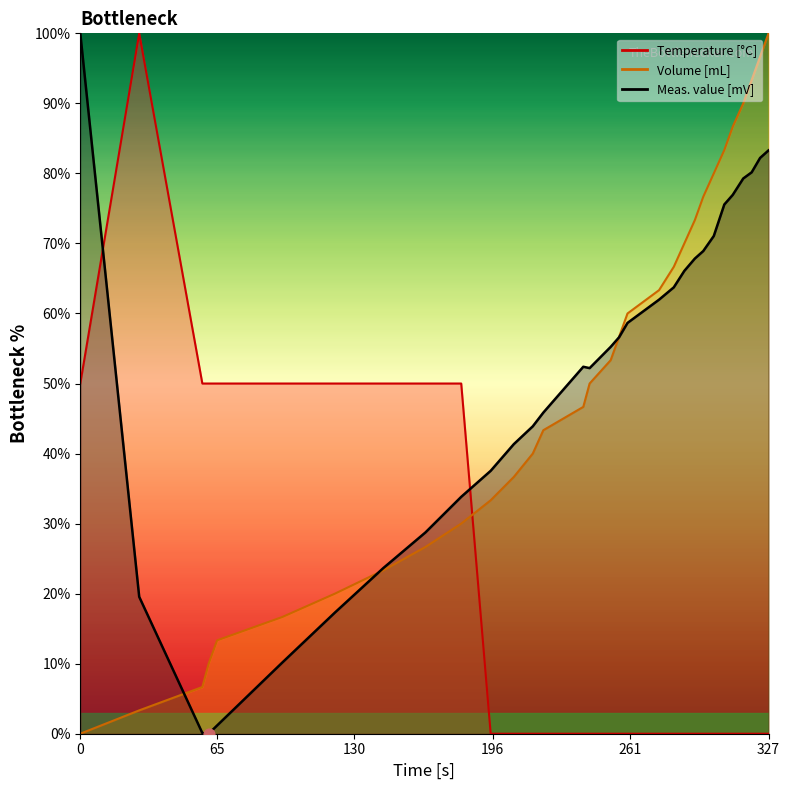

Is the value of Temperature at 323 greater than the value of Volume at 28?

No